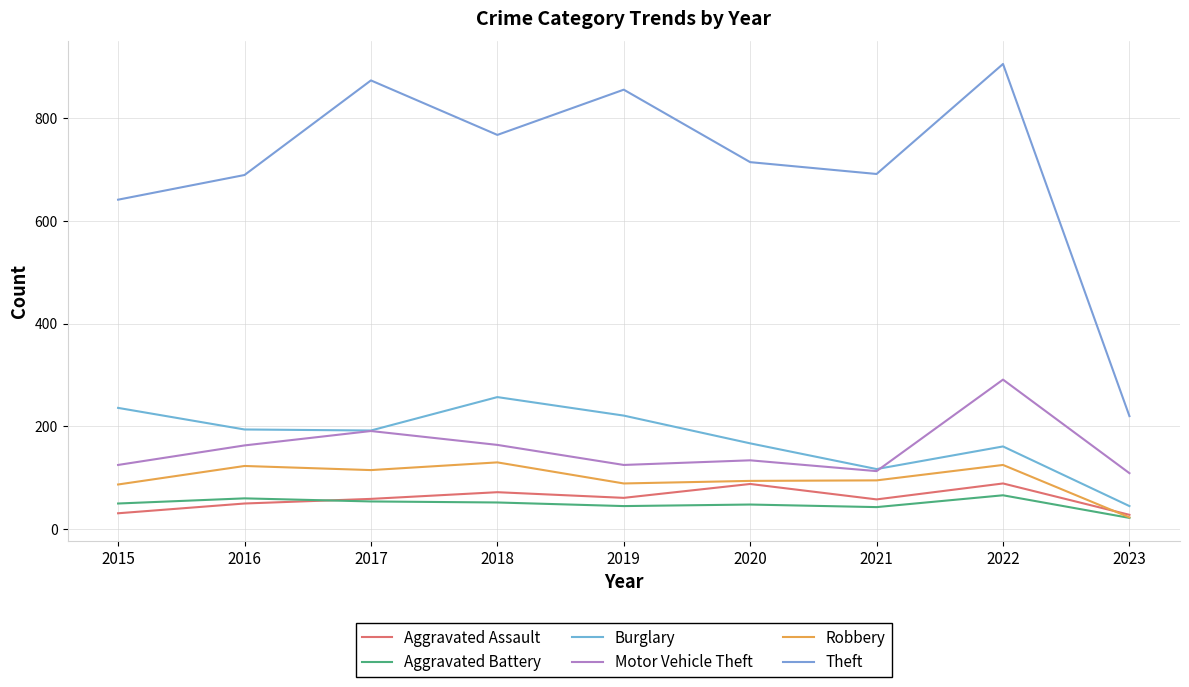

What is the average value of the Aggravated Assault series?

60